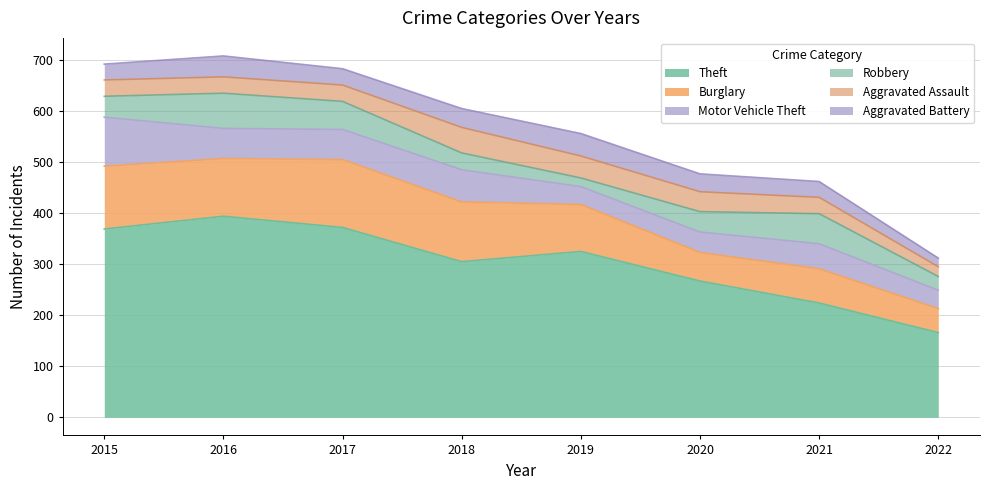

Rank the series at 2019 from highest to lowest value.

Theft, Burglary, Aggravated Battery, Aggravated Assault, Motor Vehicle Theft, Robbery